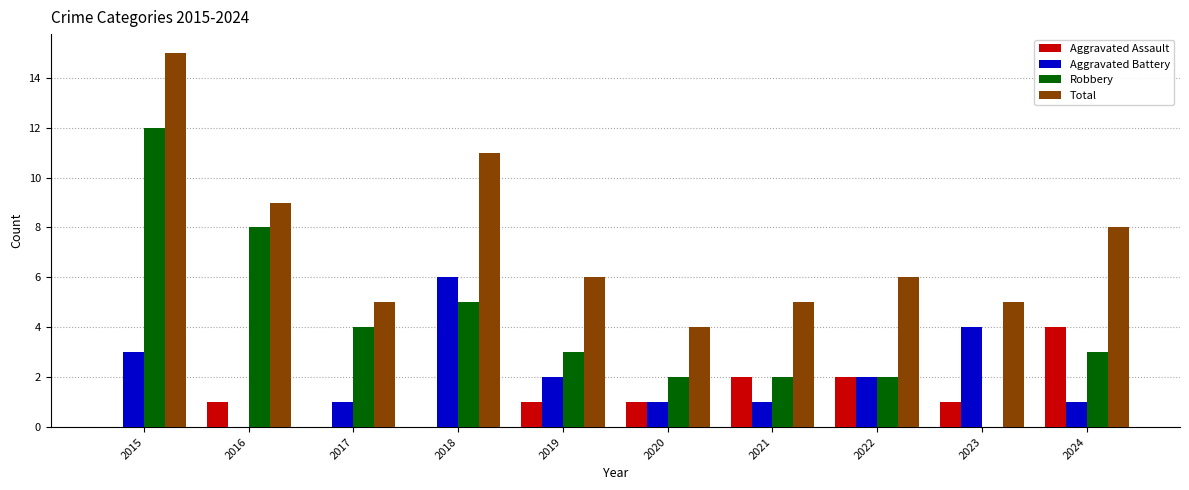

Reading left to right, what are all the values shown in this chart?

Aggravated Assault: 2015=0	2016=1	2017=0	2018=0	2019=1	2020=1	2021=2	2022=2	2023=1	2024=4
Aggravated Battery: 2015=3	2016=0	2017=1	2018=6	2019=2	2020=1	2021=1	2022=2	2023=4	2024=1
Robbery: 2015=12	2016=8	2017=4	2018=5	2019=3	2020=2	2021=2	2022=2	2023=0	2024=3
Total: 2015=15	2016=9	2017=5	2018=11	2019=6	2020=4	2021=5	2022=6	2023=5	2024=8